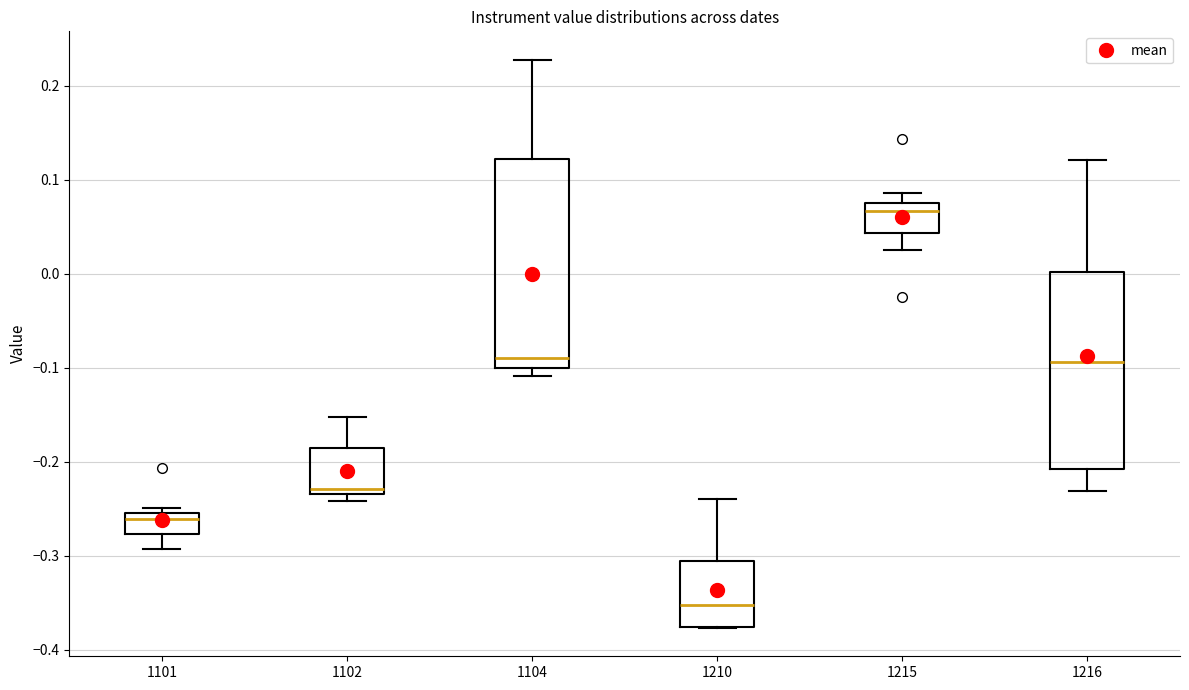

Where is the upper edge of the box at x = 1101 on the y-axis? The values are not printed on the chart, so give them approximately, as read against the axis.

-0.25